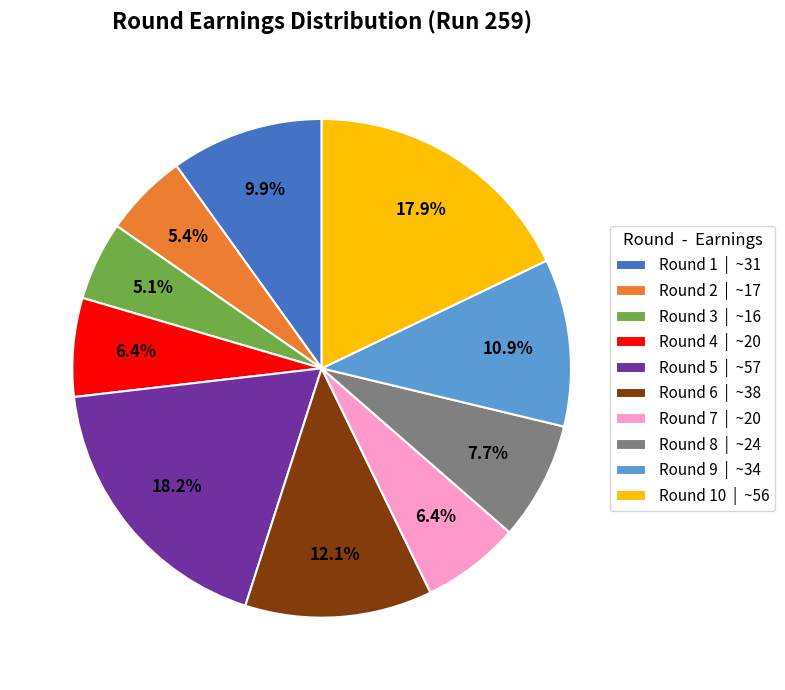

Between Round 3 | ~16 and Round 9 | ~34, which is larger?

Round 9 | ~34